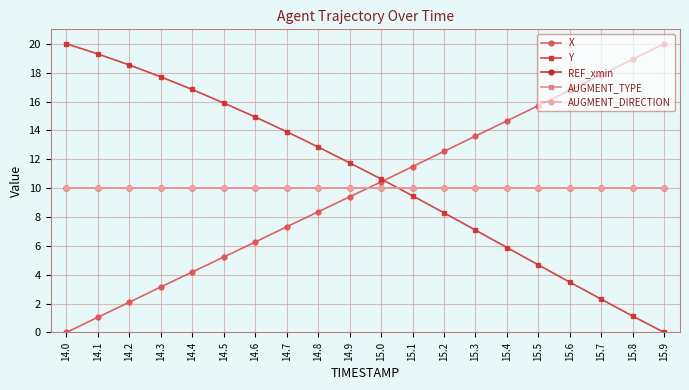

The Y series shows 25.2 at 14.2. True or false?

False